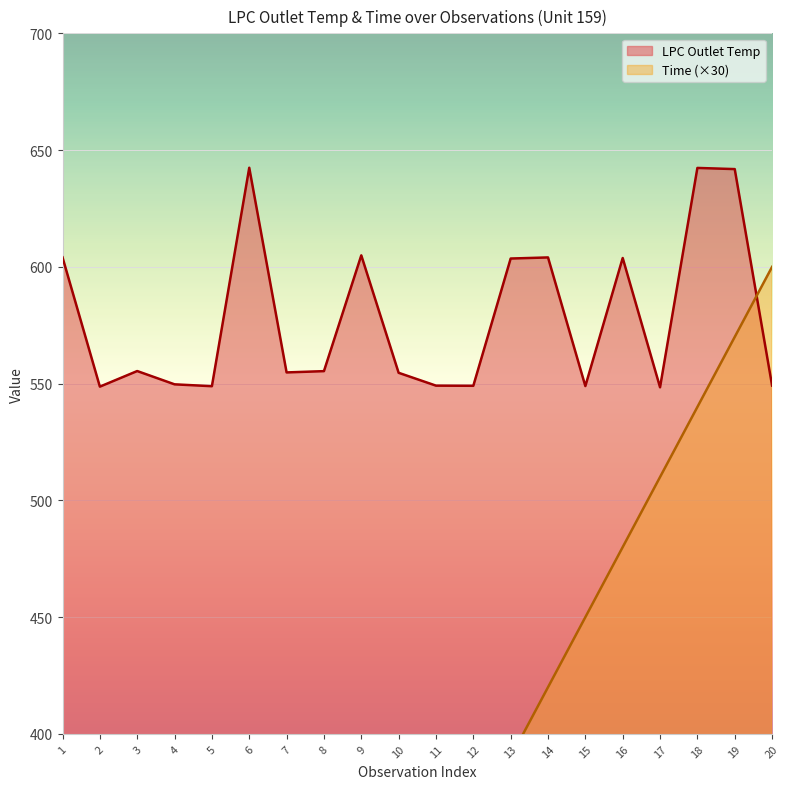

Which series has the largest total across all categories?

LPC Outlet Temp